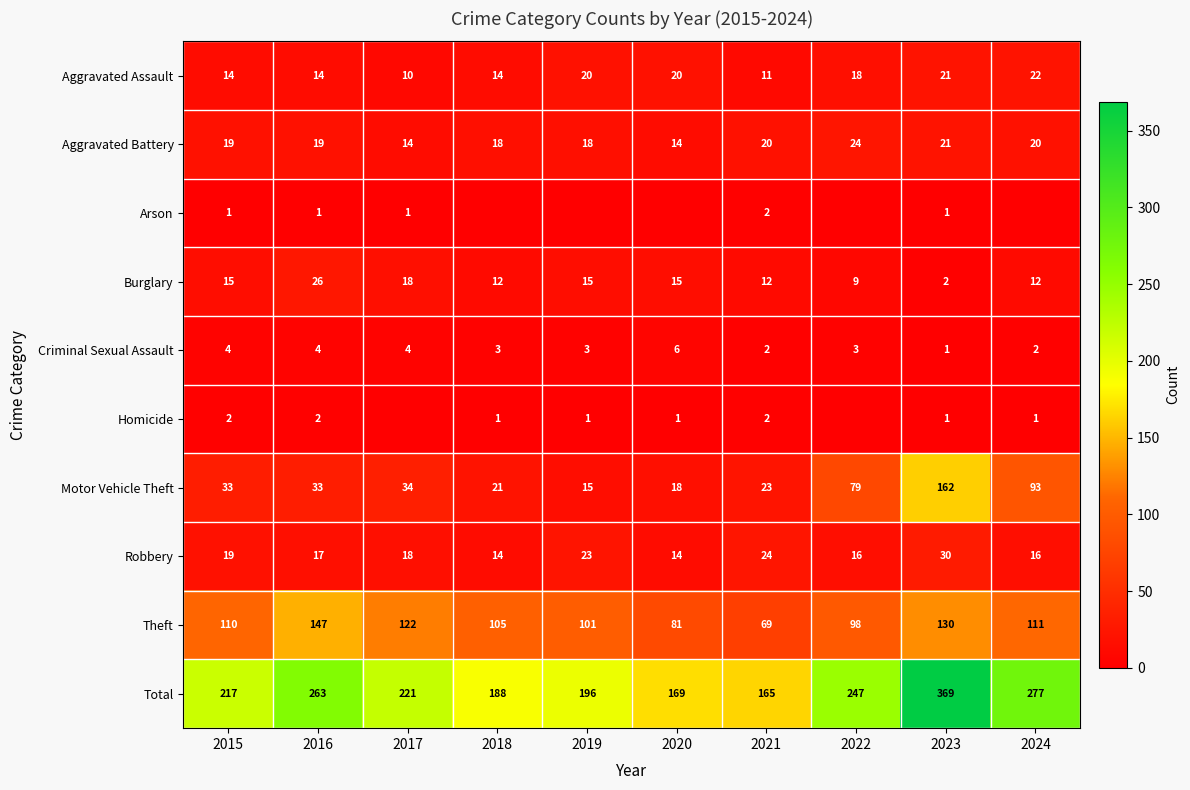

Which category has the lowest value across all series?

2018